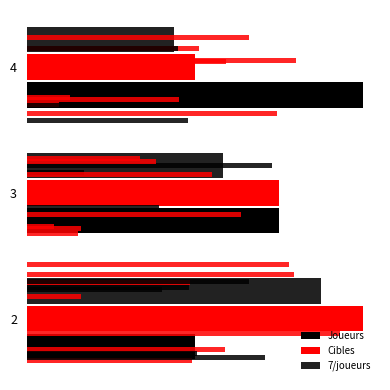

How many groups of bars are there?

3